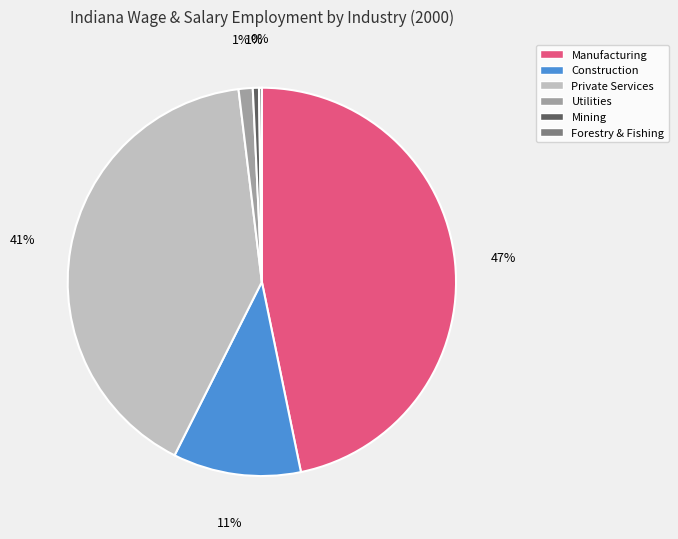

Does Utilities represent more than half of the total?

No